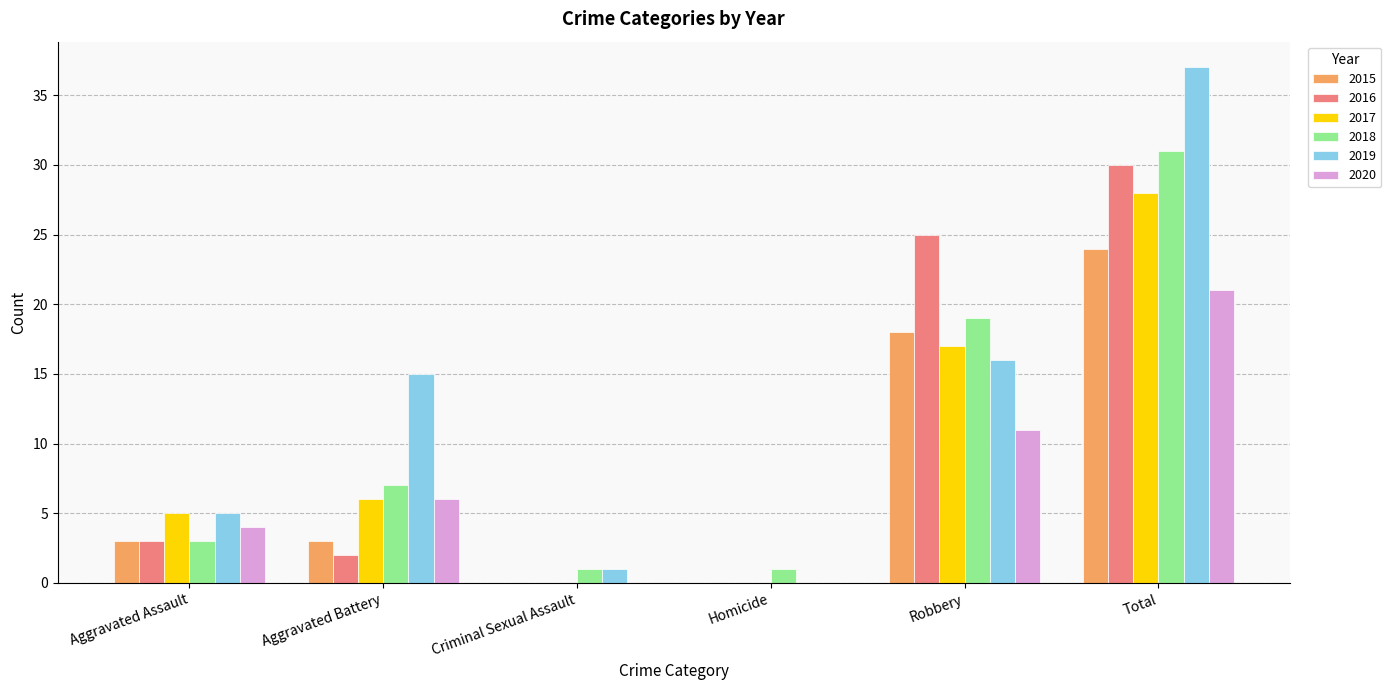

Are the bars grouped side by side (vs. stacked)?

Yes